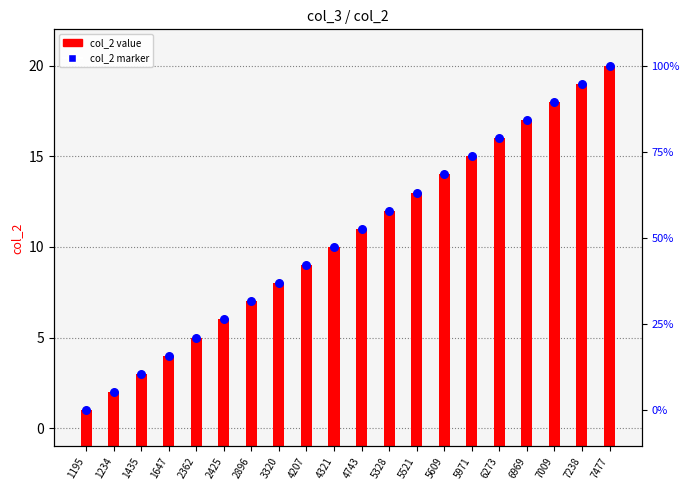

Which series has the largest total across all categories?

col_2 (rank)